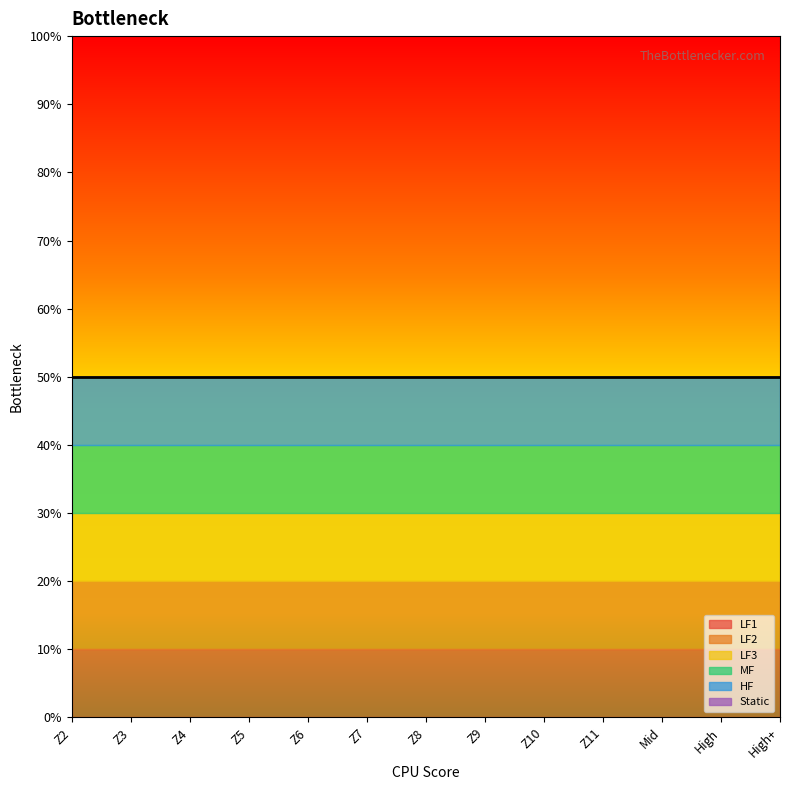

Which category has the lowest value in the Static series?

Z2